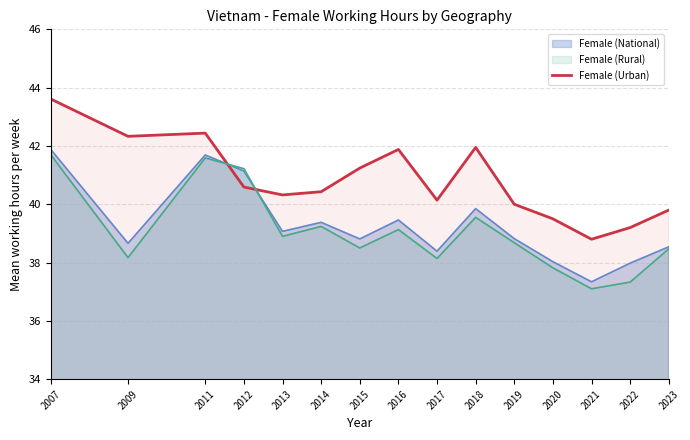

Where does the data first go above 40?

2007